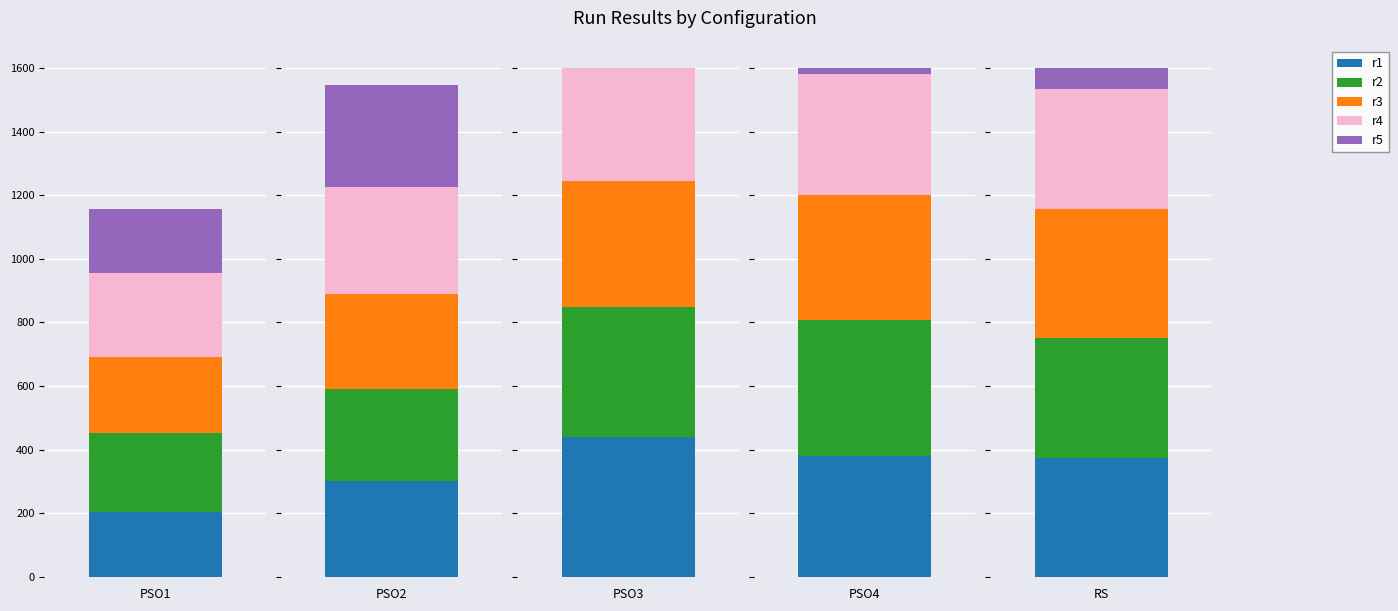

At how many categories does at least one series exceed 259?

5